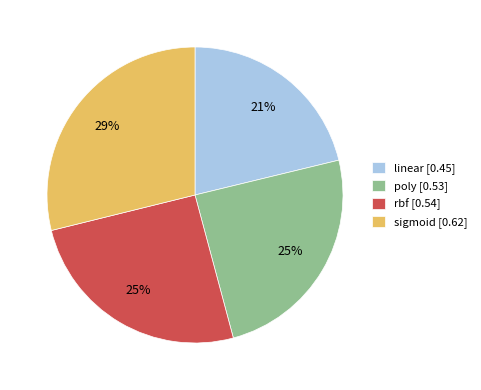

Which has a higher value, linear or rbf?

rbf